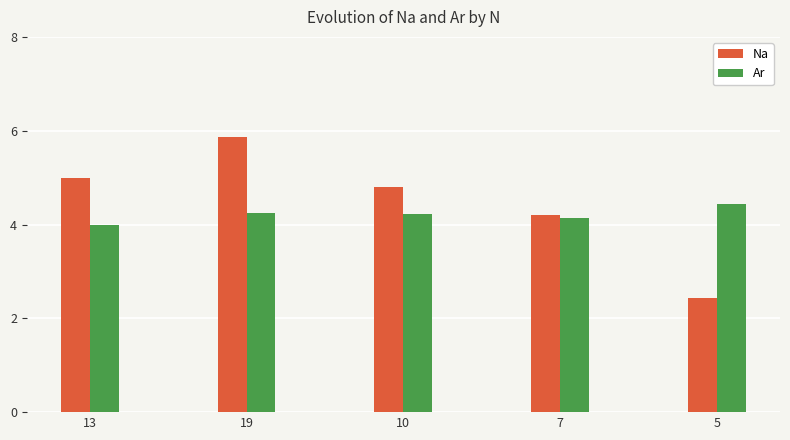

How many bars are there in total?

10